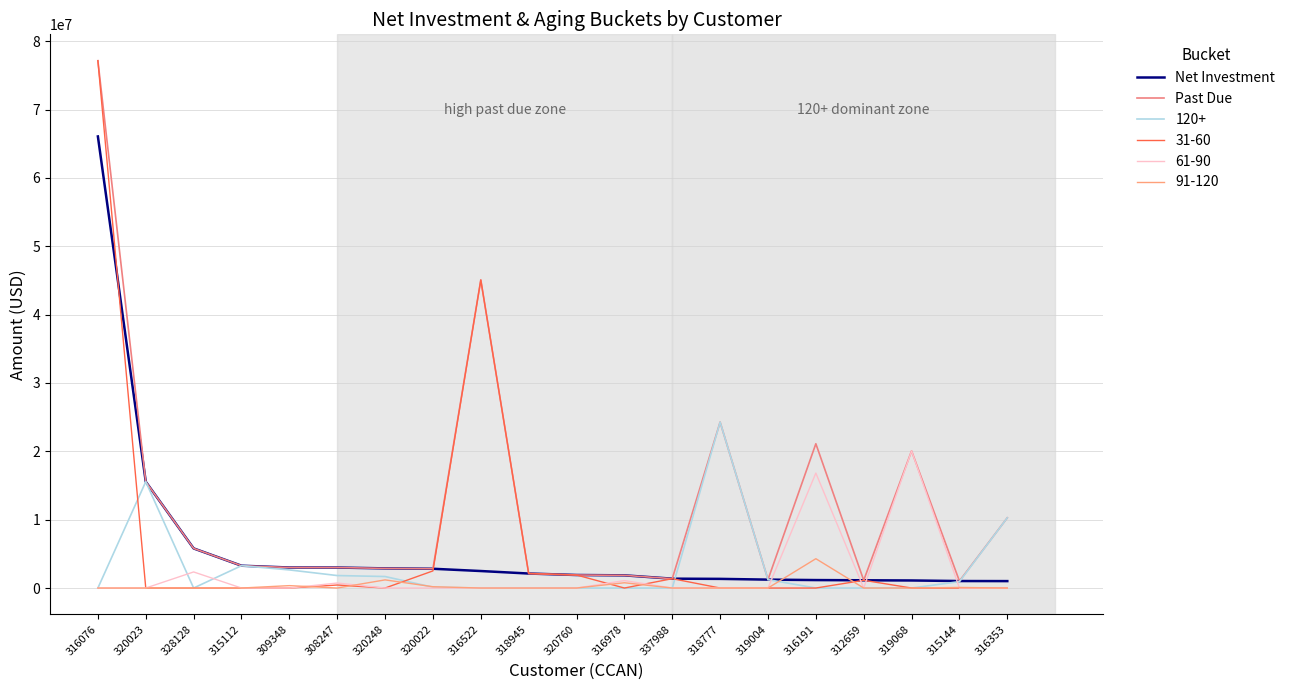

How many series are shown in this chart?

6